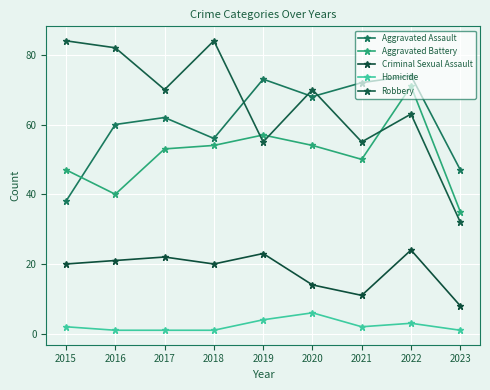

What is the difference between the second highest and second lowest values in the Homicide series?

3